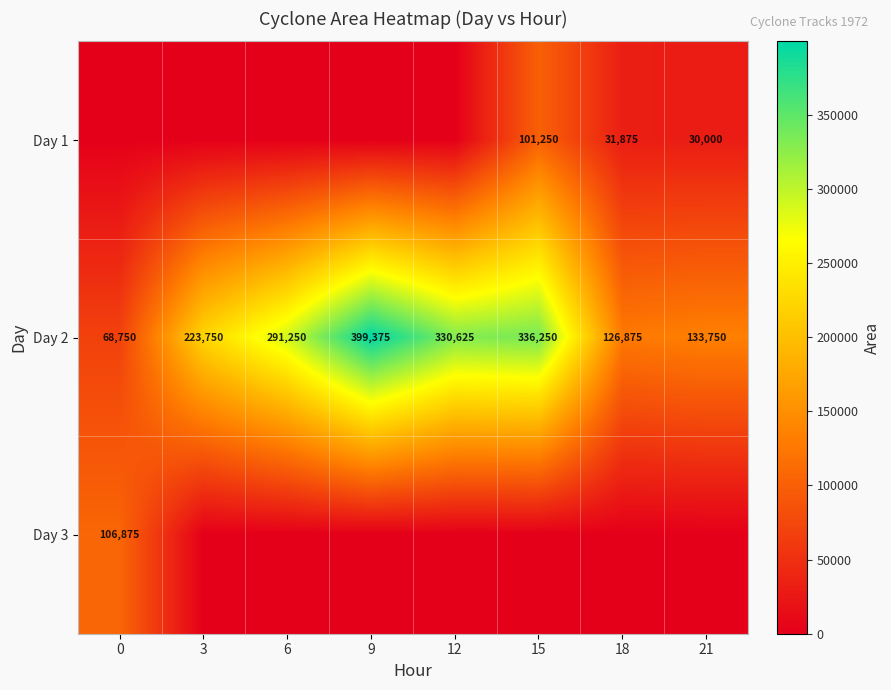

What is the difference between the maximum and second lowest values in the Day 2 series?

272500